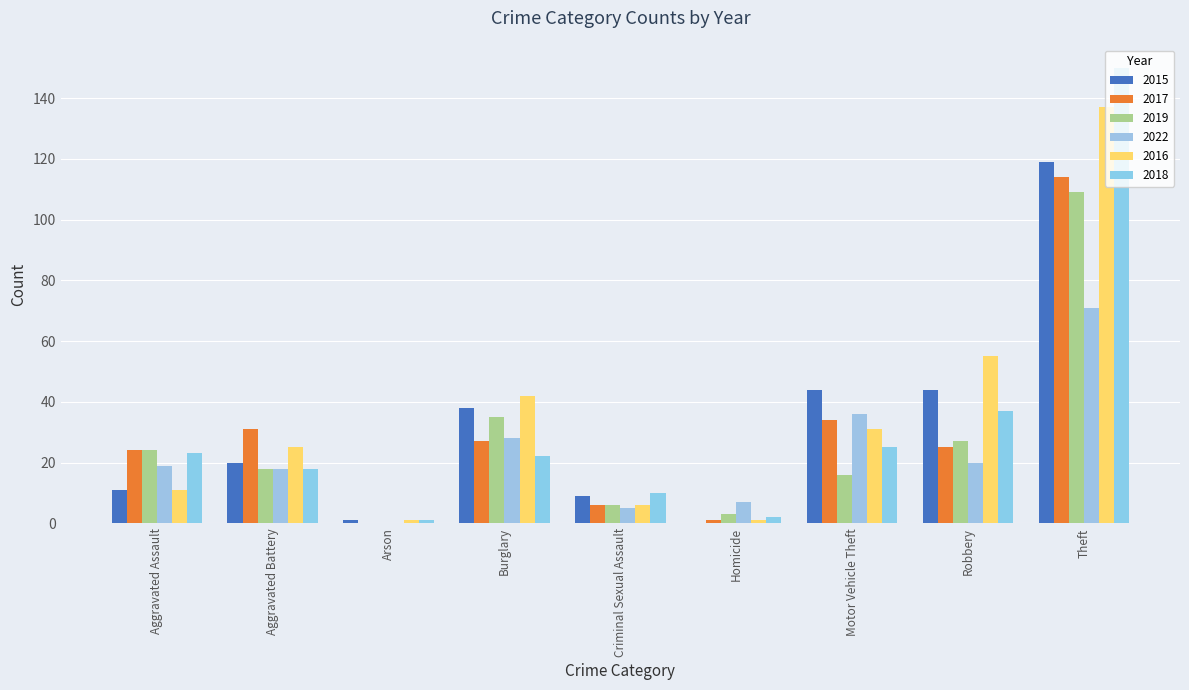

How many data points does each series have?

9